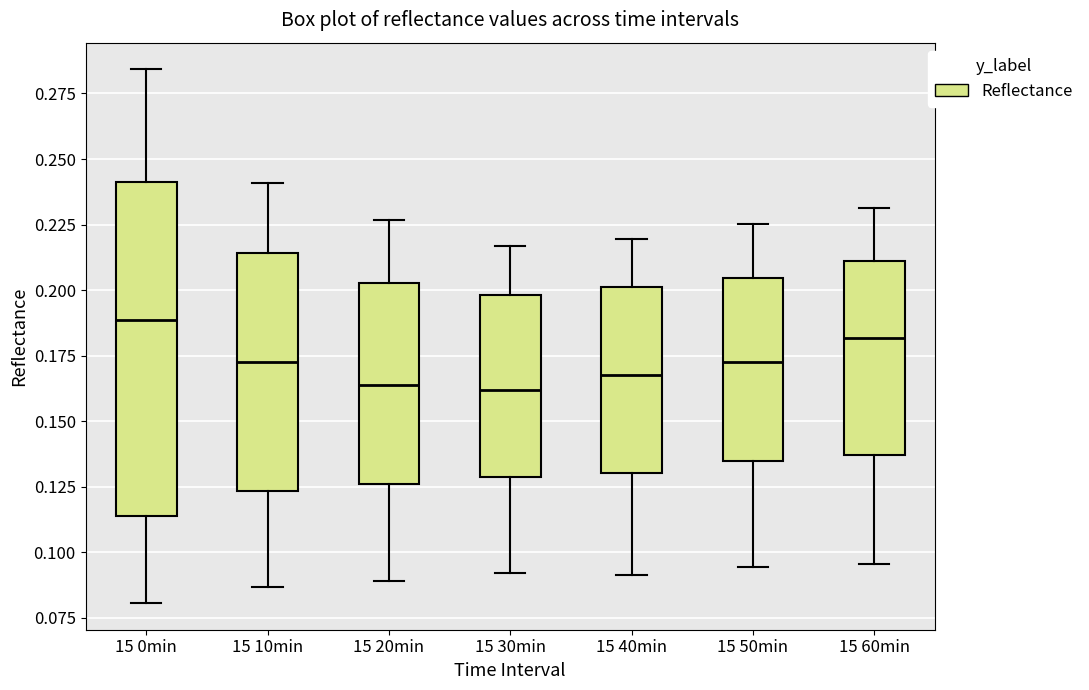

Reading left to right, transcribe this box plot: for each box, give where its median line is, the range the box spans, and where its two whiskers end, as read against the y-axis. The values are not printed on the chart, so give them approximately, as read against the axis.

15 0min: median 0.190, box 0.115 to 0.240, whiskers 0.080 to 0.285
15 10min: median 0.175, box 0.125 to 0.215, whiskers 0.085 to 0.240
15 20min: median 0.165, box 0.125 to 0.205, whiskers 0.090 to 0.225
15 30min: median 0.160, box 0.130 to 0.200, whiskers 0.090 to 0.215
15 40min: median 0.170, box 0.130 to 0.200, whiskers 0.090 to 0.220
15 50min: median 0.175, box 0.135 to 0.205, whiskers 0.095 to 0.225
15 60min: median 0.180, box 0.135 to 0.210, whiskers 0.095 to 0.230